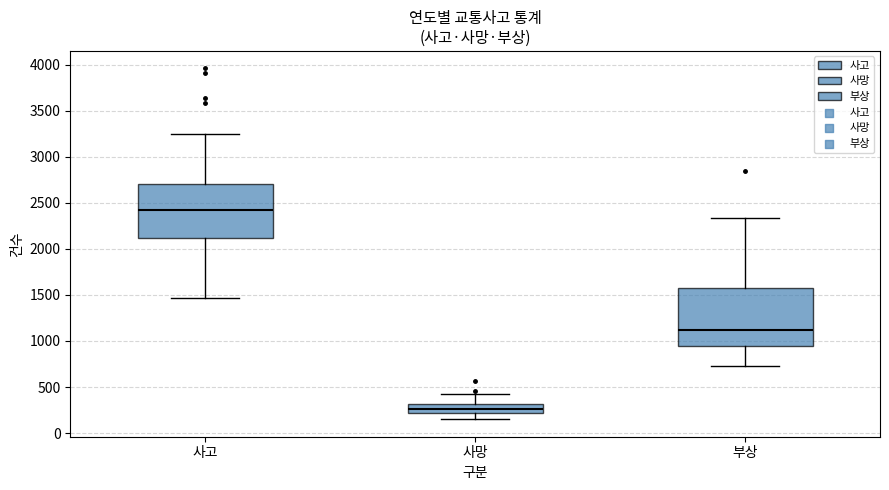

Where does the upper whisker of the box for 부상 end on the y-axis? The values are not printed on the chart, so give them approximately, as read against the axis.

2350